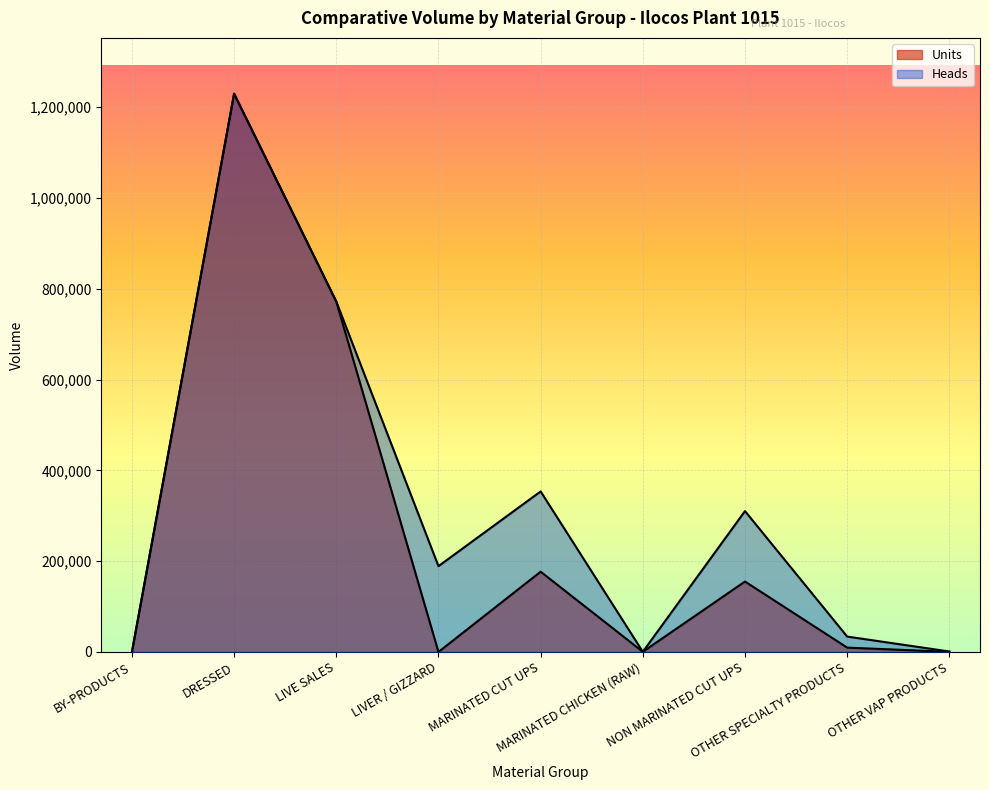

How many interior local peaks does the Heads series have?

3